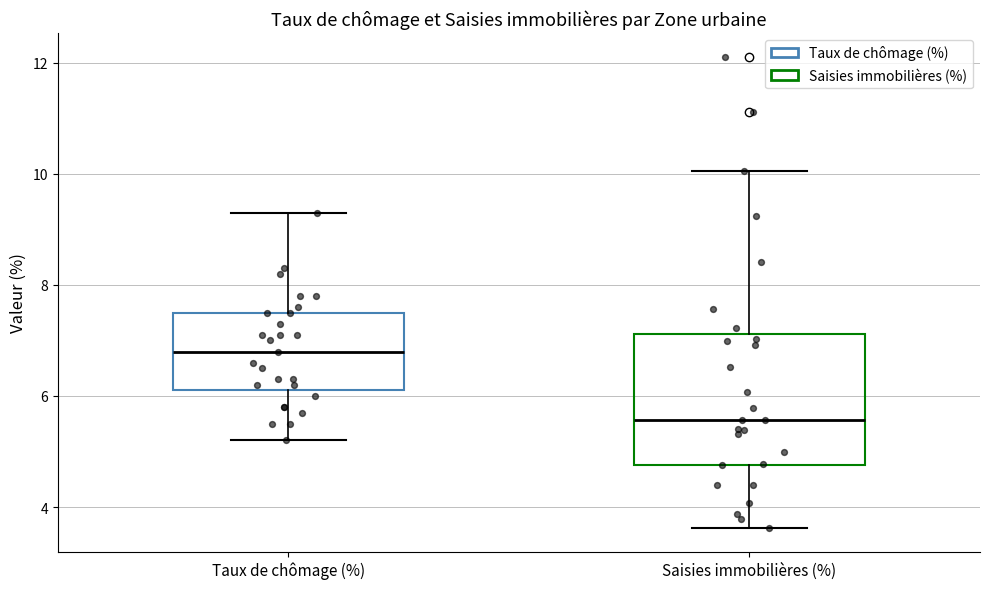

Comparing the boxes themselves (not the whiskers), which one is the tallest?

Saisies immobilières (%)